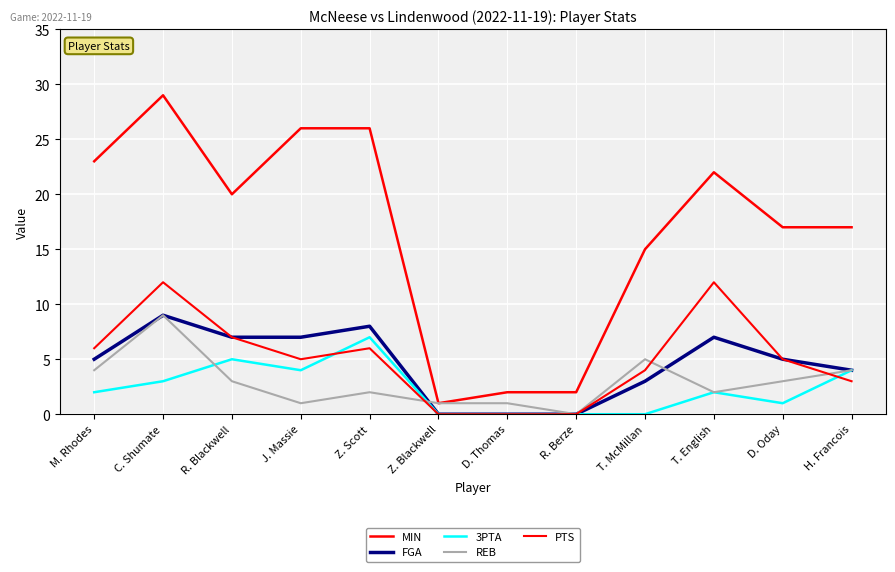

The MIN series shows 1 at Z. Blackwell. True or false?

True